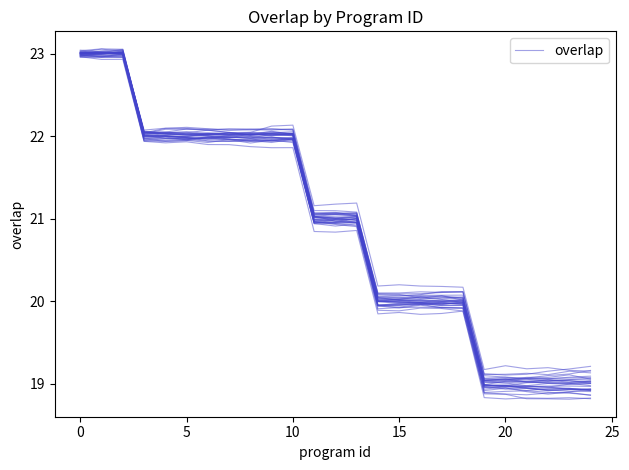

Is this an area chart (filled region under the line)?

No